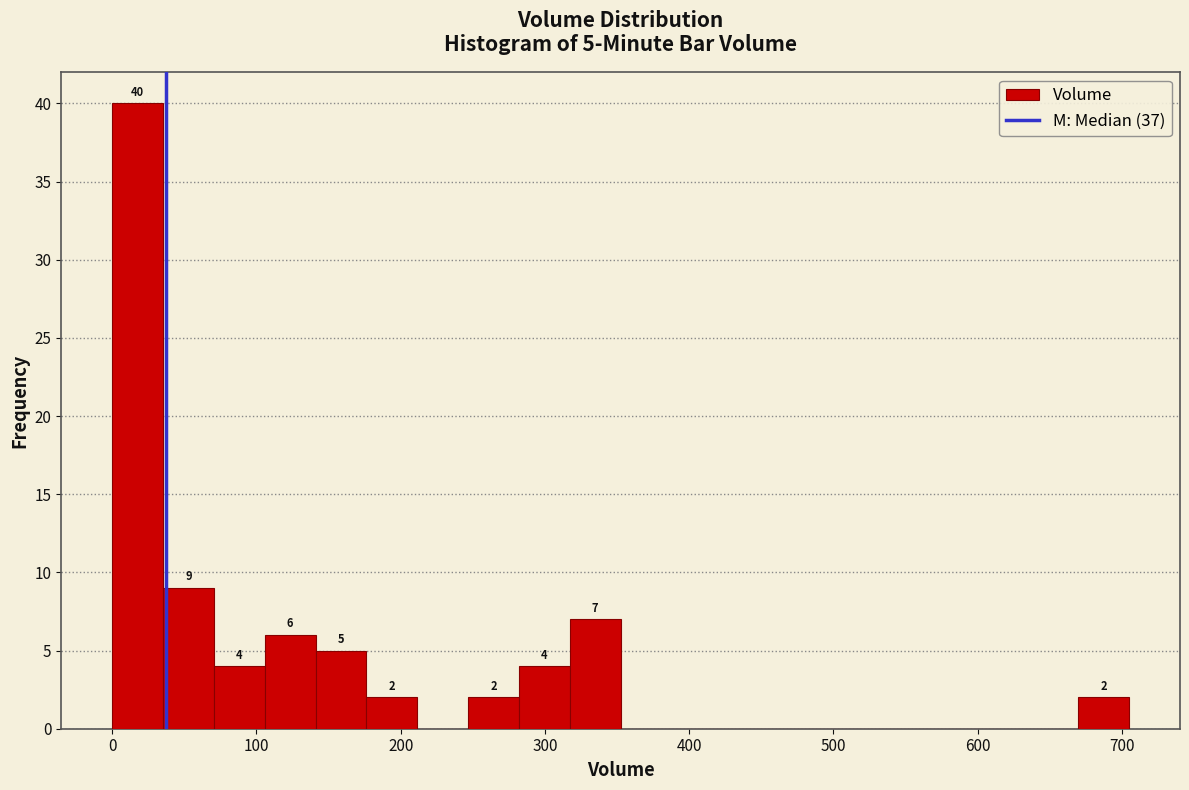

Around what value on the x-axis is the tallest bar? Give the approximate position of its centre, as read against the axis.

20